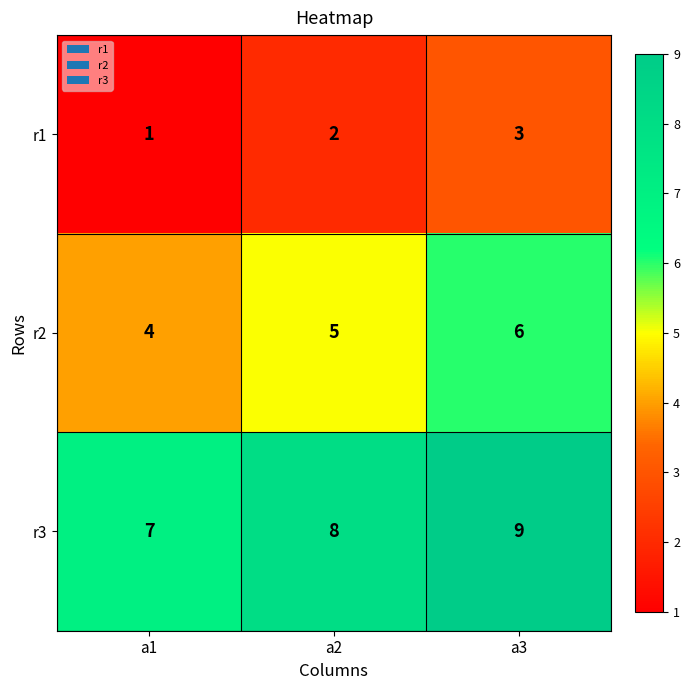

What is the sum of all r1 values?

6